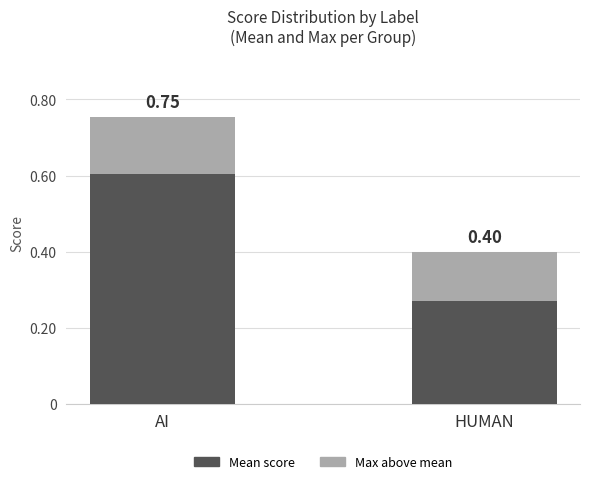

What are all the series names shown in the legend?

Mean score, Max above mean